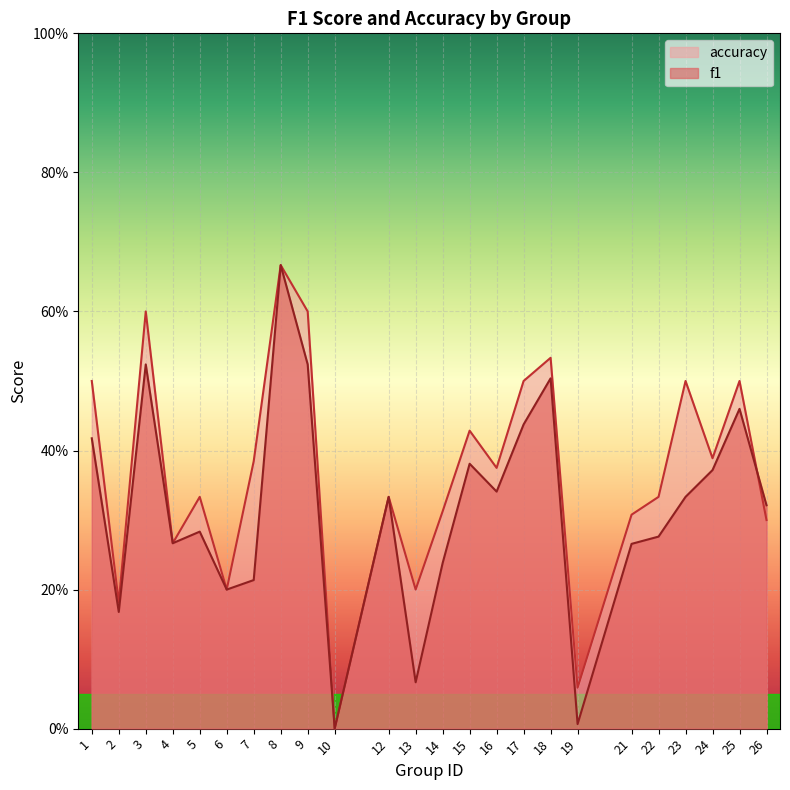

How many lines are shown in the chart?

2